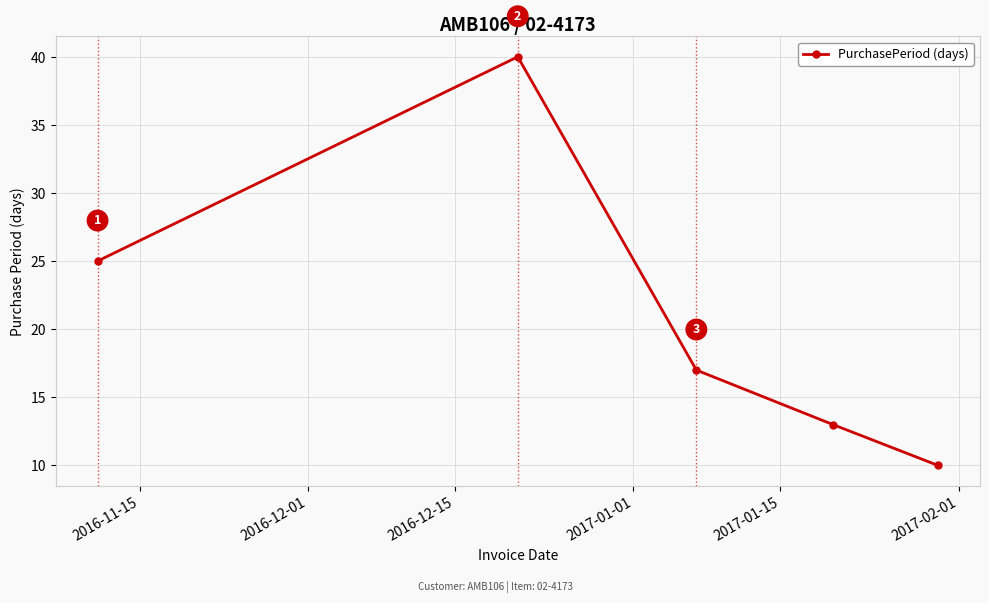

What is the value of the 4th point from the left?

13